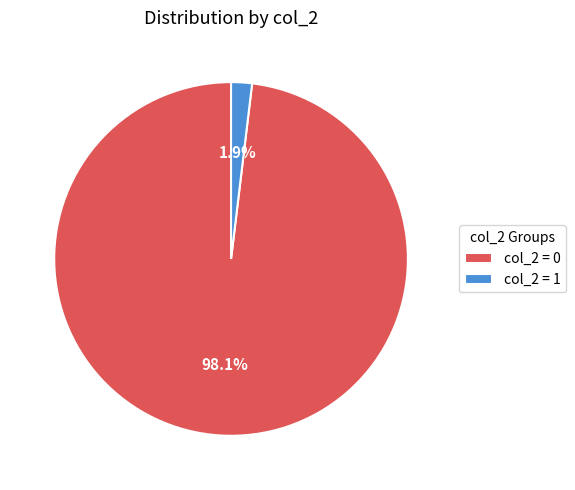

Rank the categories by value from highest to lowest.

col_2 = 0, col_2 = 1